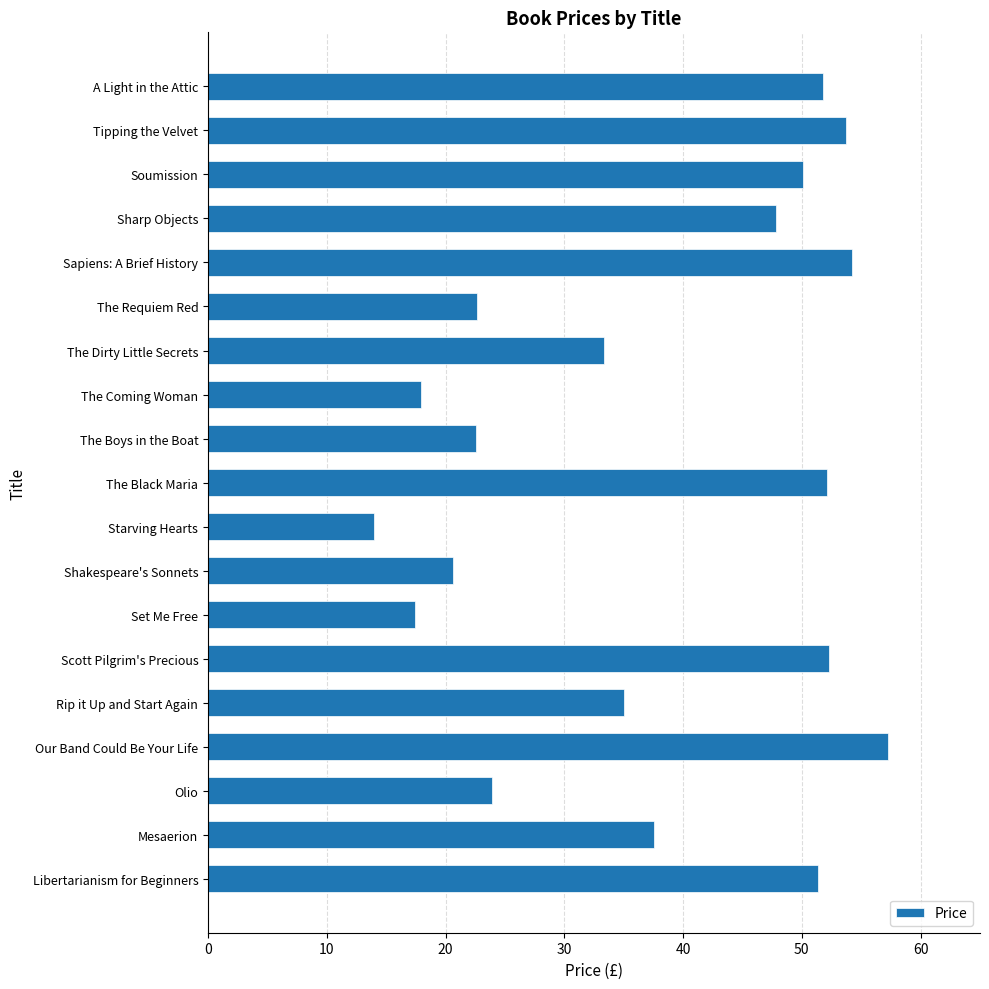

What is the smallest value displayed?

14.0